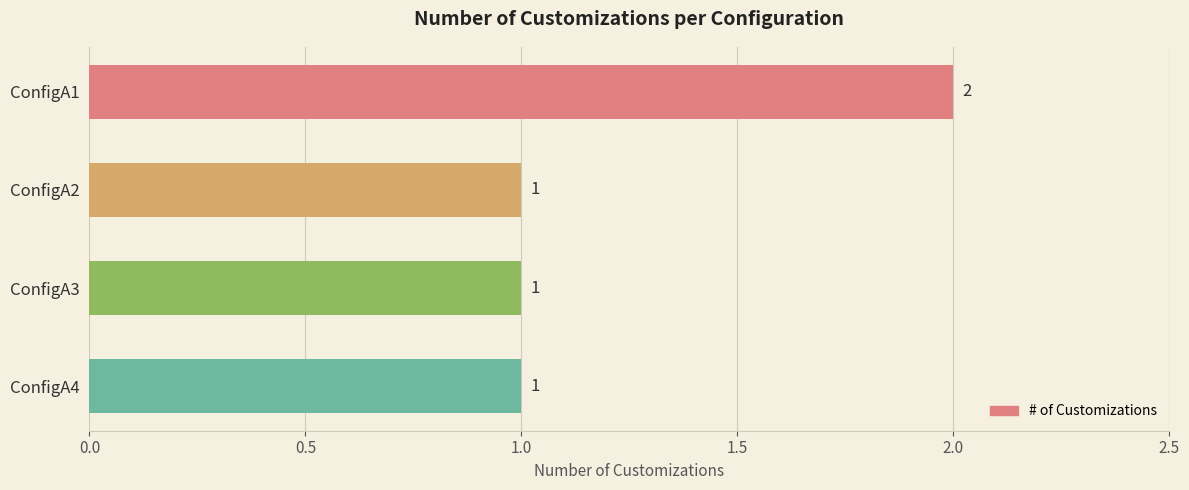

Approximately how many times larger is the value at ConfigA4 compared to ConfigA1?

0.5